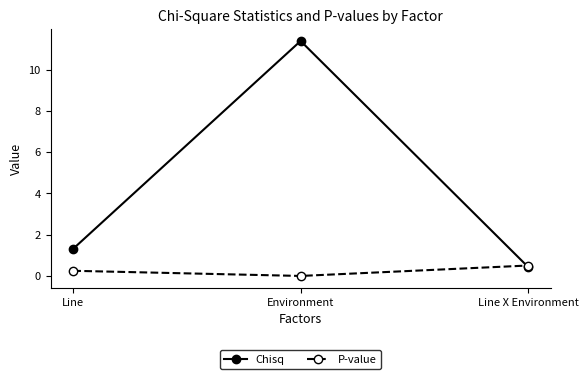

Does the chart display data point markers on the line(s)?

Yes